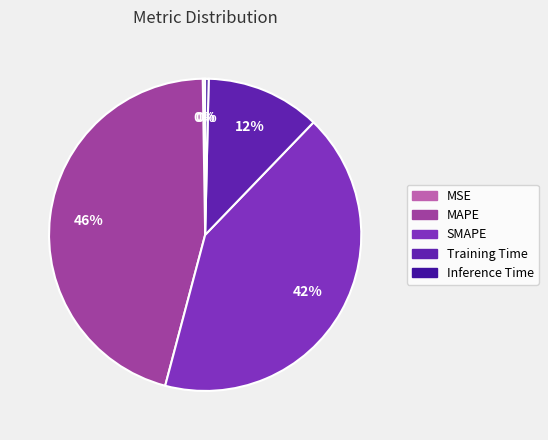

Is MSE the majority of the pie?

No